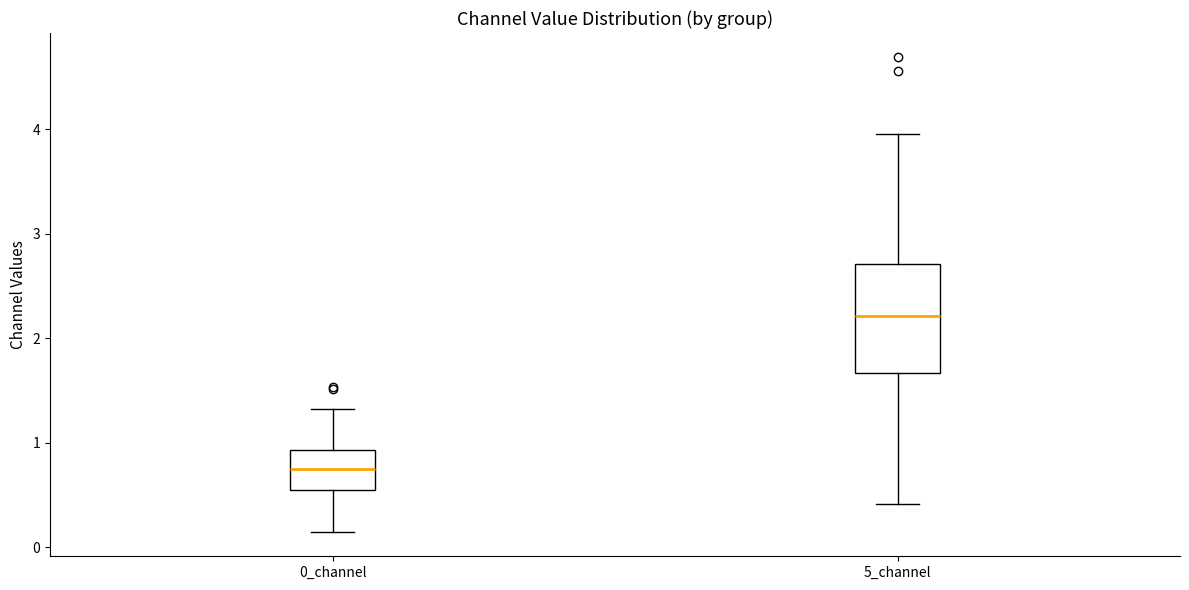

Which box's median line is the lowest?

0_channel